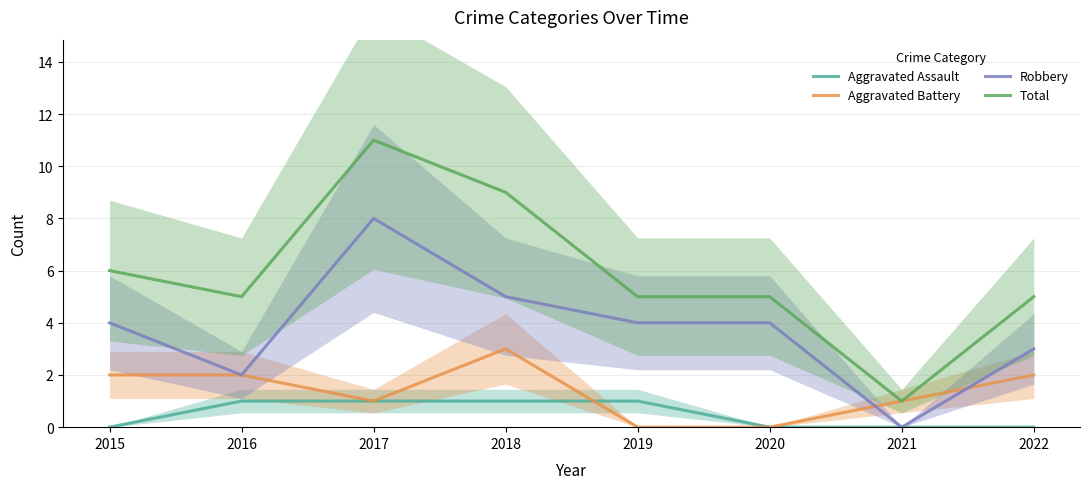

Which series has the widest spread of values?

Total